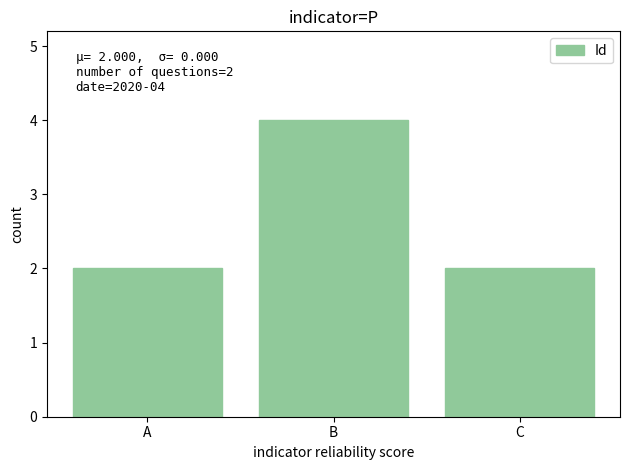

How many values are between 2 and 4?

3